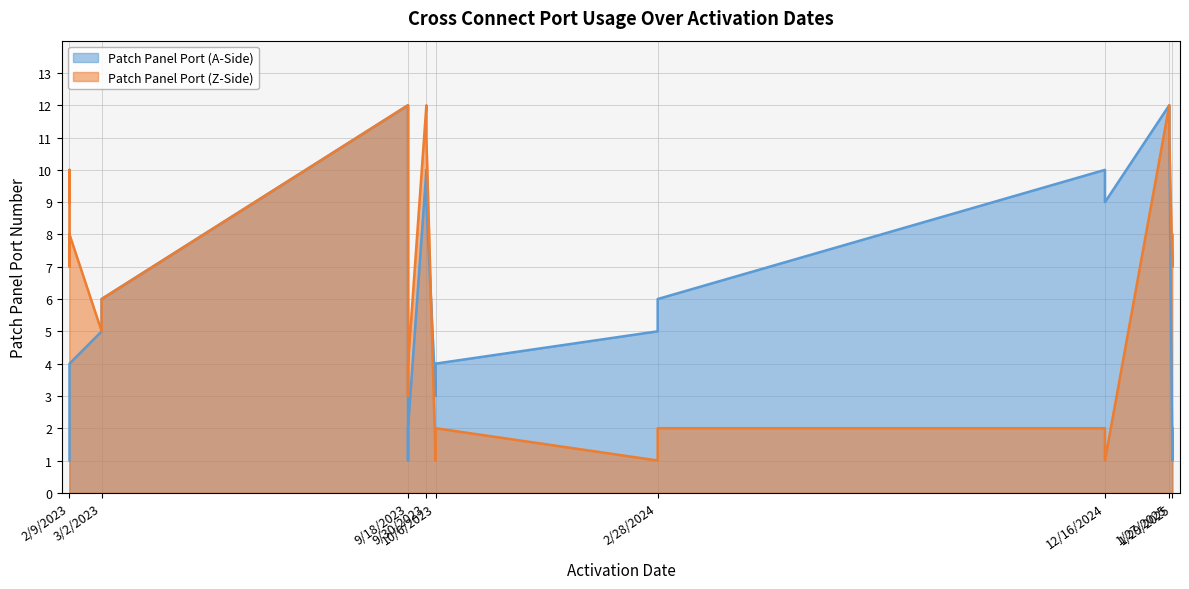

Which series ends up on top after the final intersection of Patch Panel Port (Z-Side) and Patch Panel Port (A-Side)?

Patch Panel Port (Z-Side)